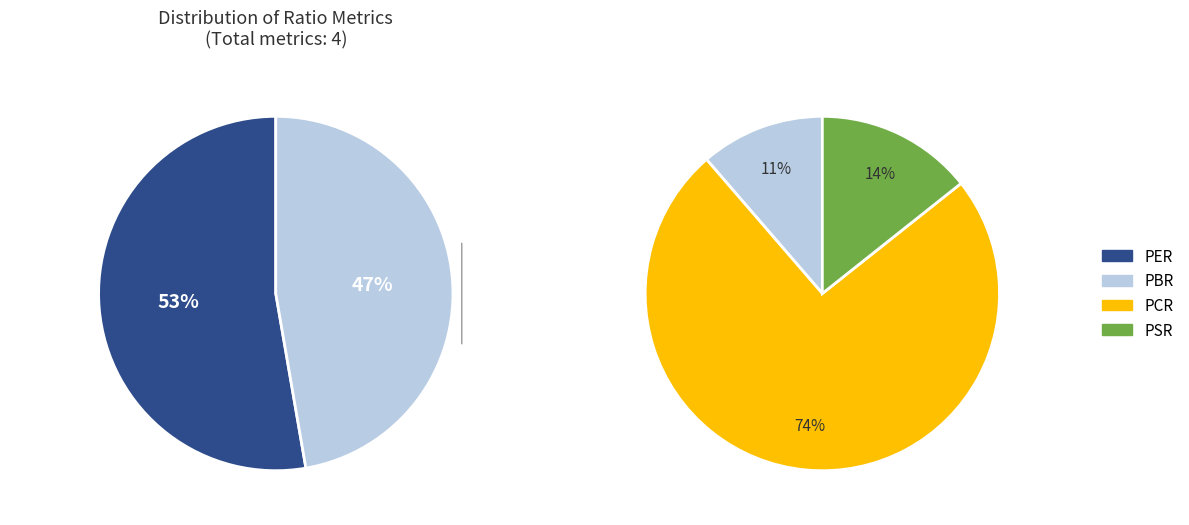

Which has a higher value, PER or PBR?

PER